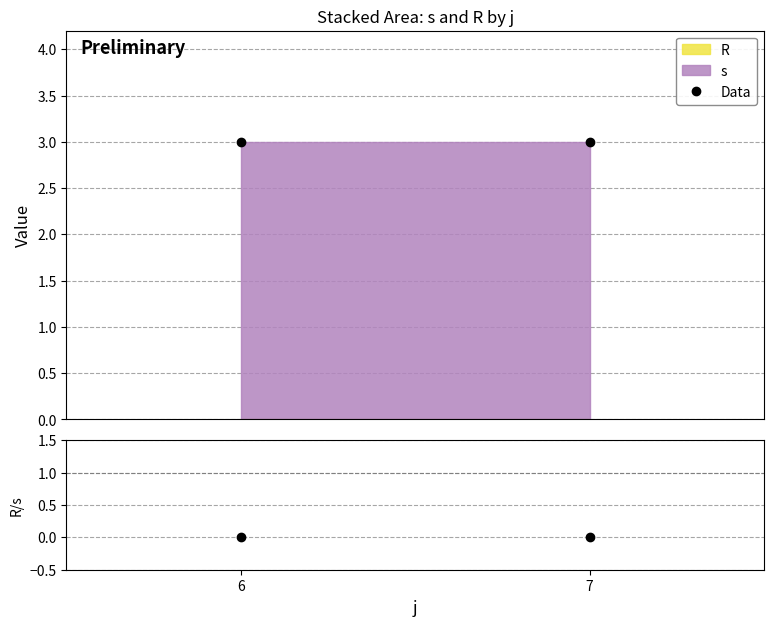

Is it true that R/s equals 0 at 7?

True